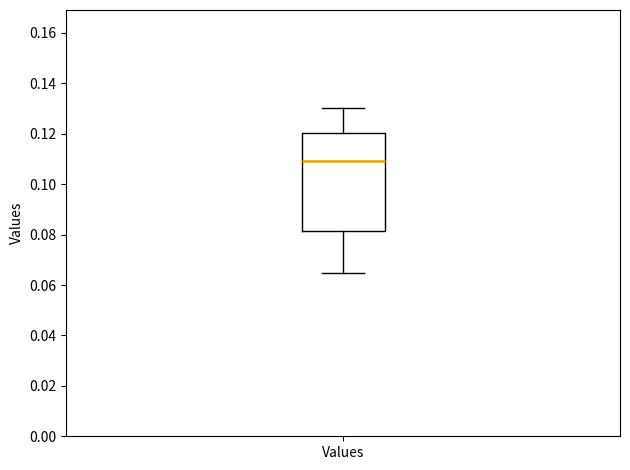

Read this box plot against the y-axis: the position of the median line, the range covered by the box, and the ends of both whiskers. The values are not printed on the chart, so give them approximately, as read against the axis.

median 0.110, box 0.082 to 0.120, whiskers 0.064 to 0.130